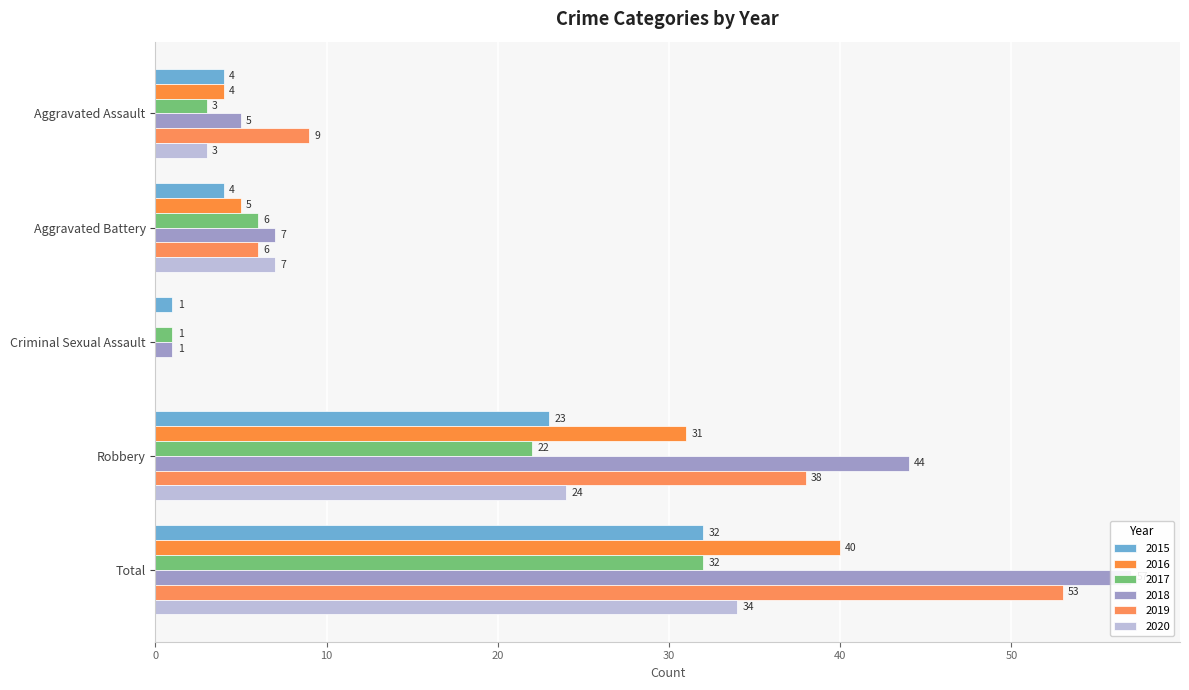

What is the label of the 4th bar from the left?

Robbery